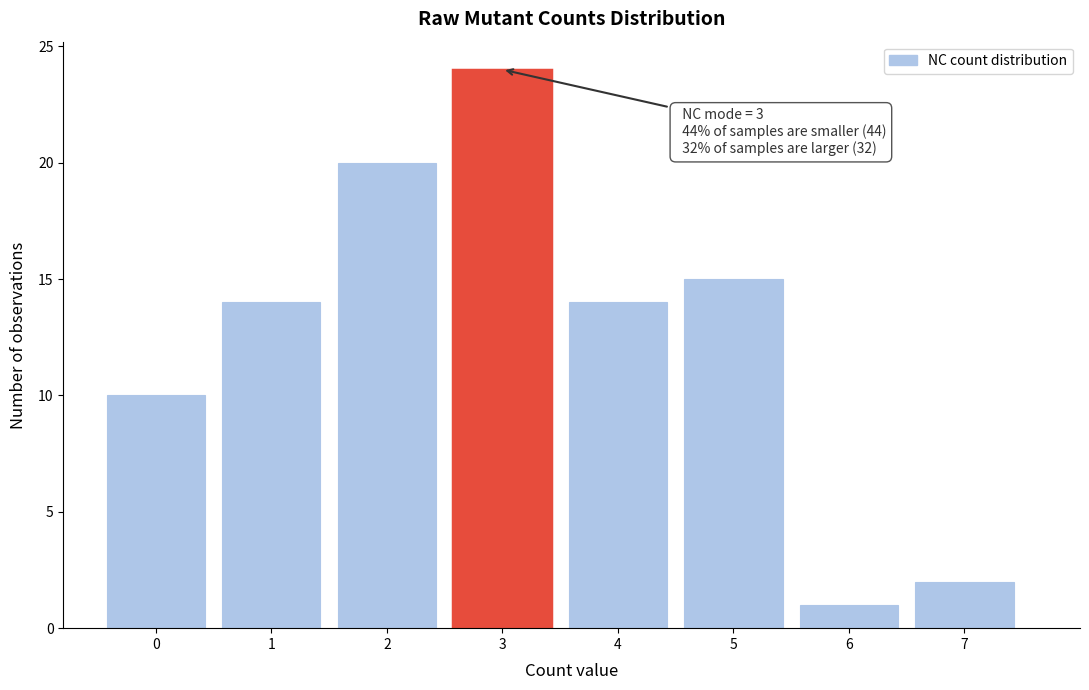

Over which range of the x-axis is the bar tallest?

2.5 to 3.5